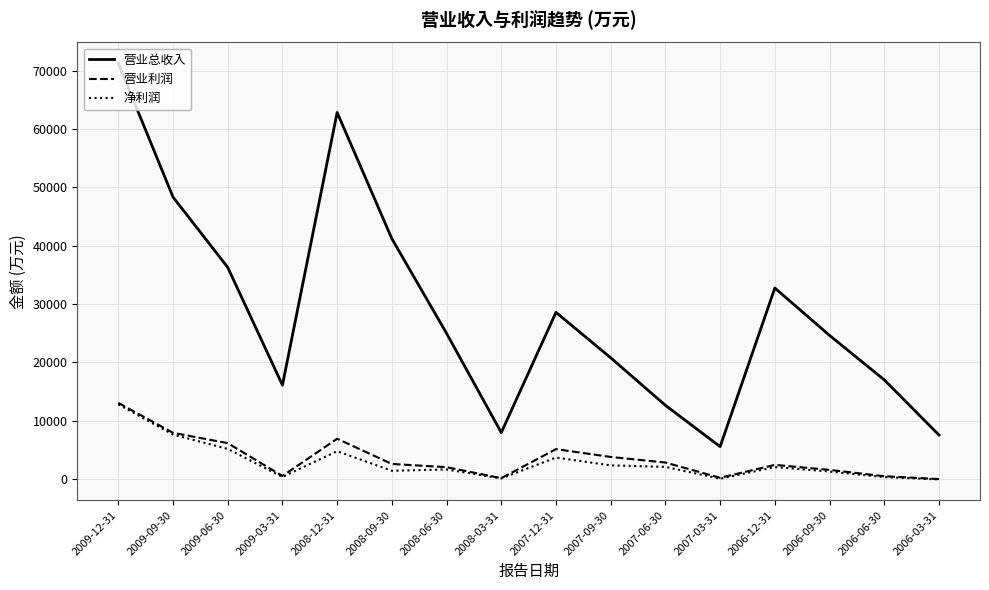

What is the difference between the maximum and minimum values in the 营业利润 series?

13048